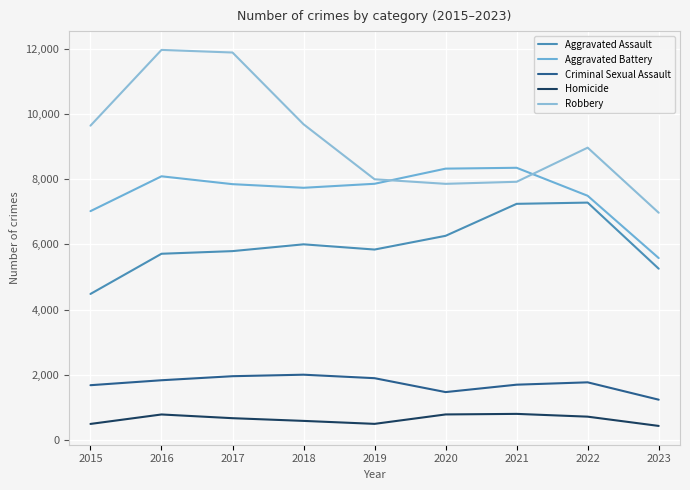

What is the difference between the Criminal Sexual Assault values at 2022 and 2021?

72